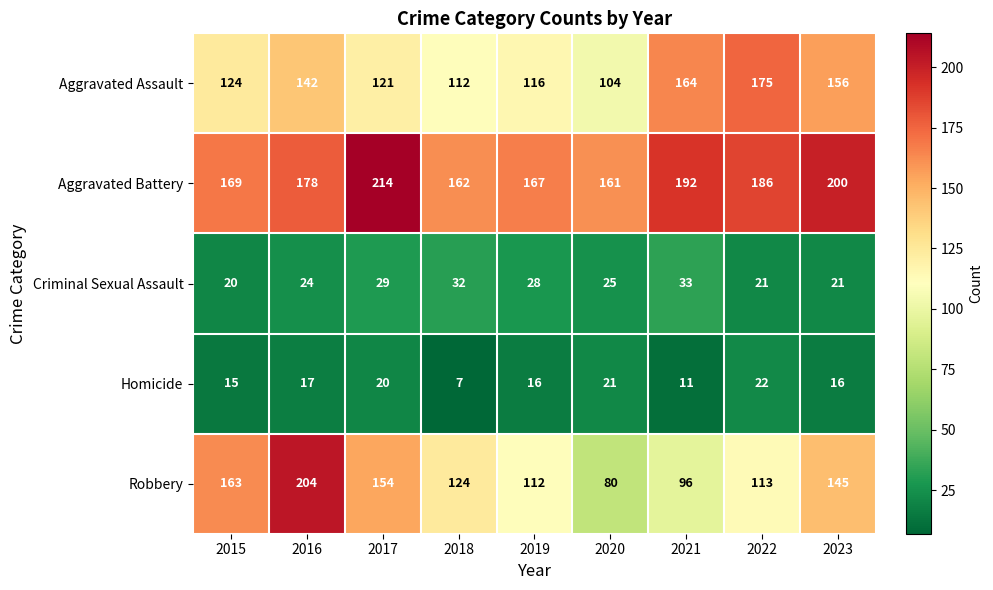

What is the sum of all Criminal Sexual Assault values?

233